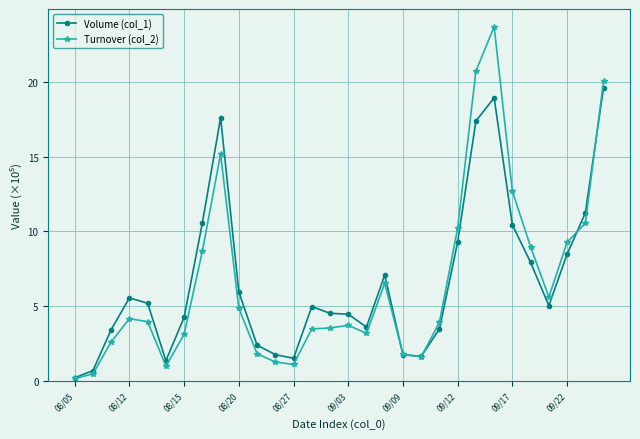

List the series in order of their peak value, lowest first.

Volume (col_1), Turnover (col_2)